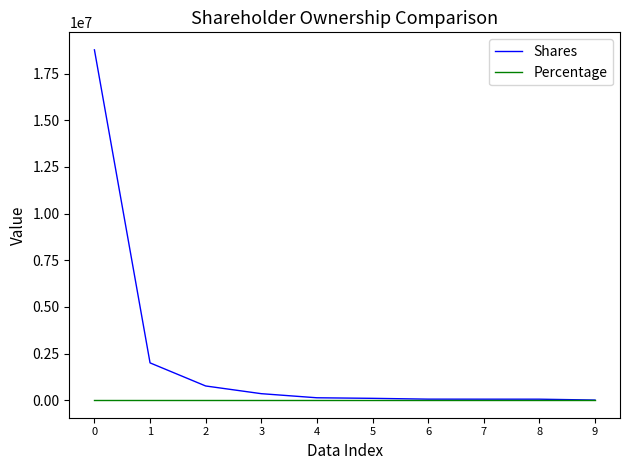

Is the value of Shares at 2 greater than the value of Percentage at 1?

Yes